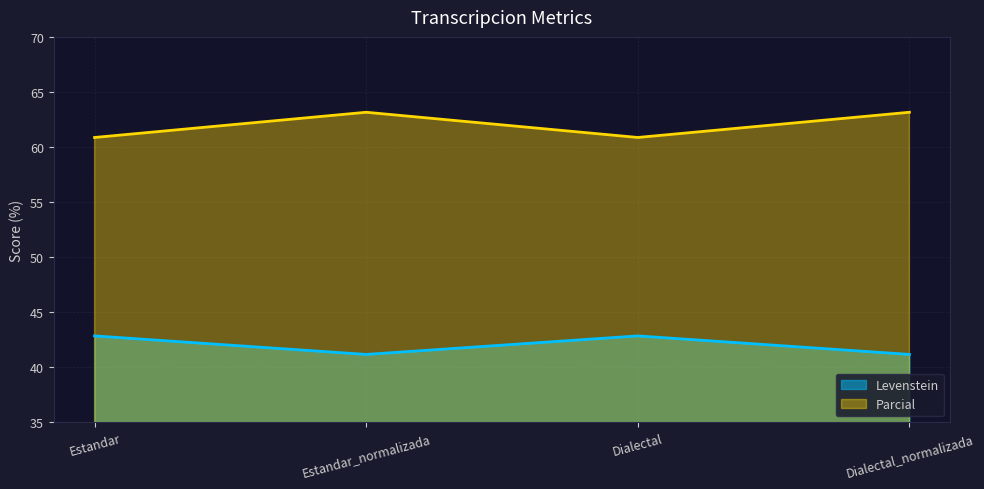

True or false: Levenstein and Parcial intersect in this chart.

False